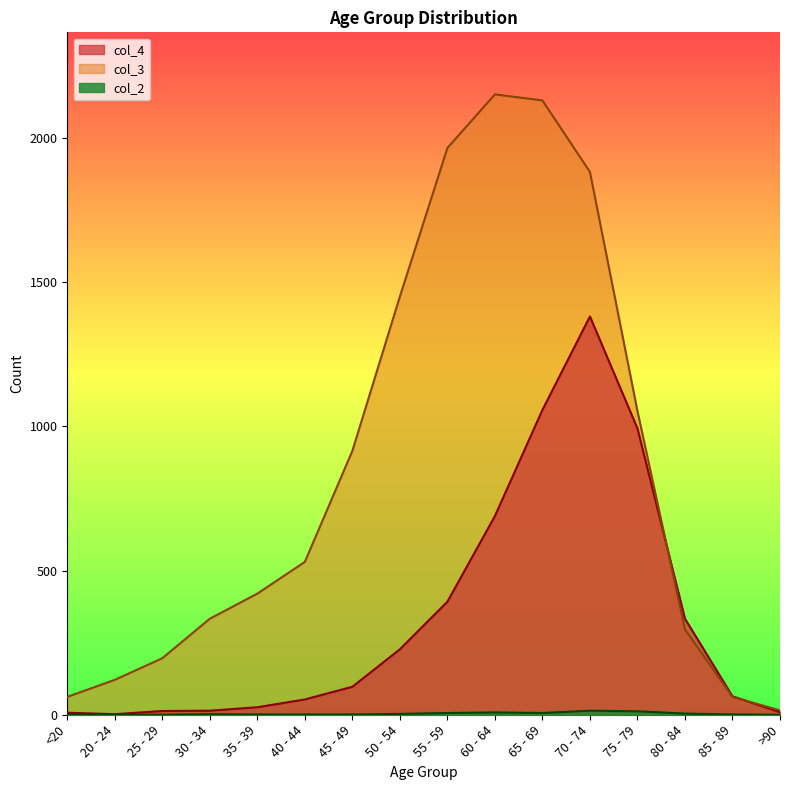

In col_4, how many points are lower than both neighbors (excluding endpoints)?

1